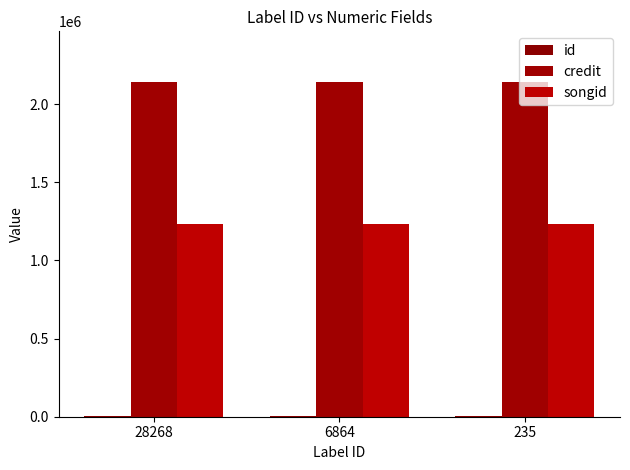

The credit series shows 3281574 at 28268. True or false?

False